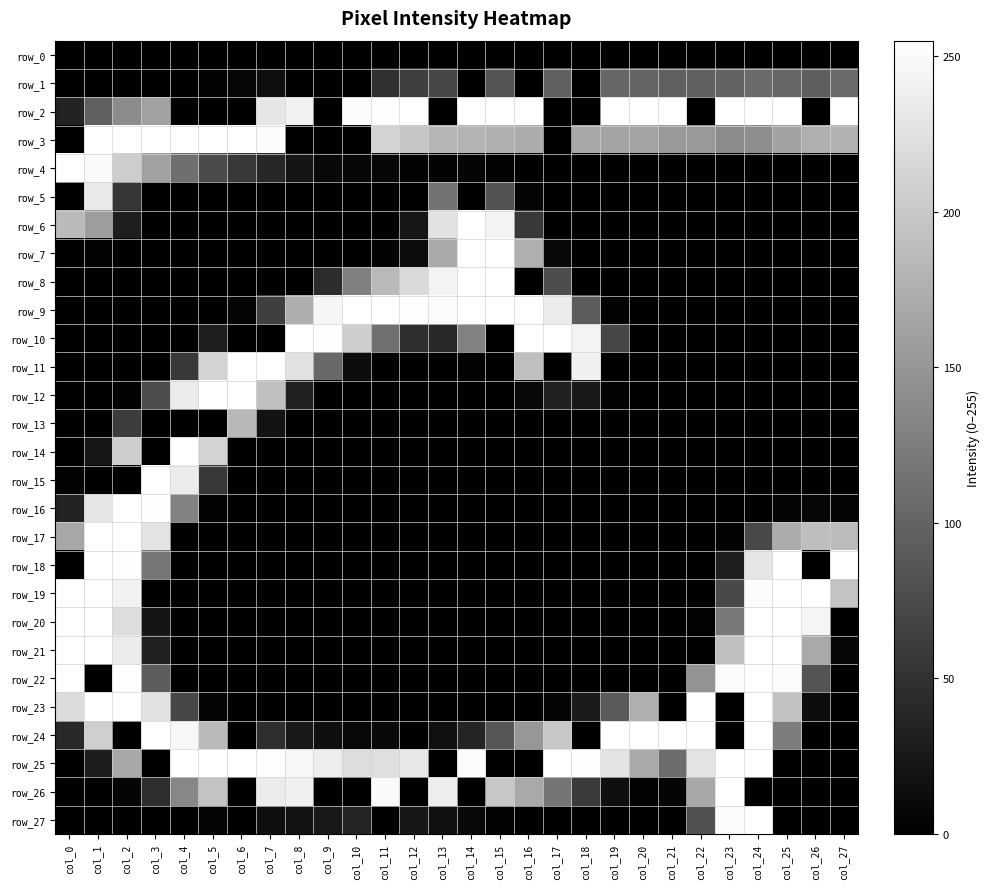

What is the sum of all row_5 values?

491